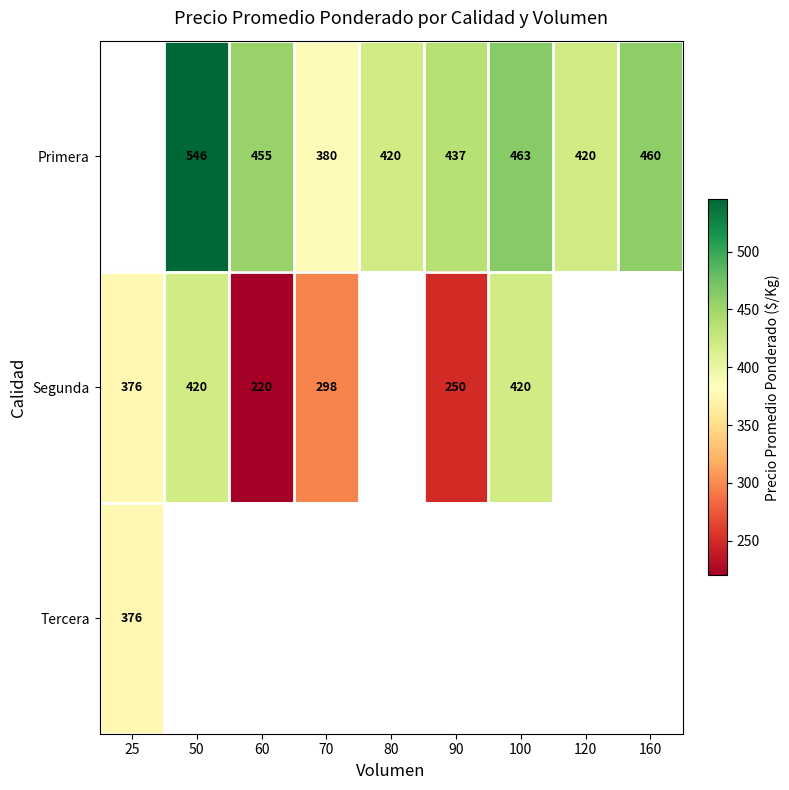

At which category does the chart reach its peak across all series?

50